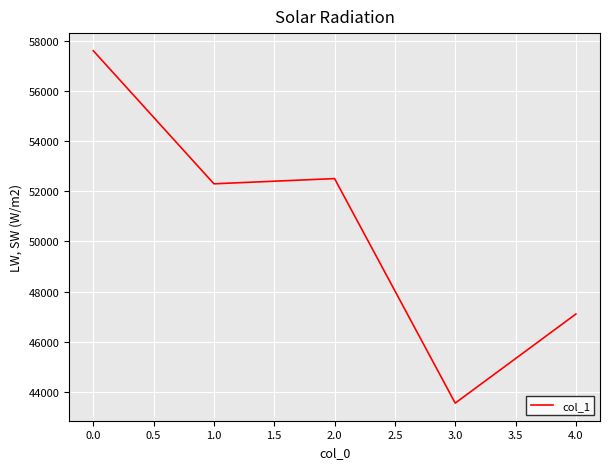

Rank the categories by value from highest to lowest.

0.0, 2.0, 1.0, 4.0, 3.0